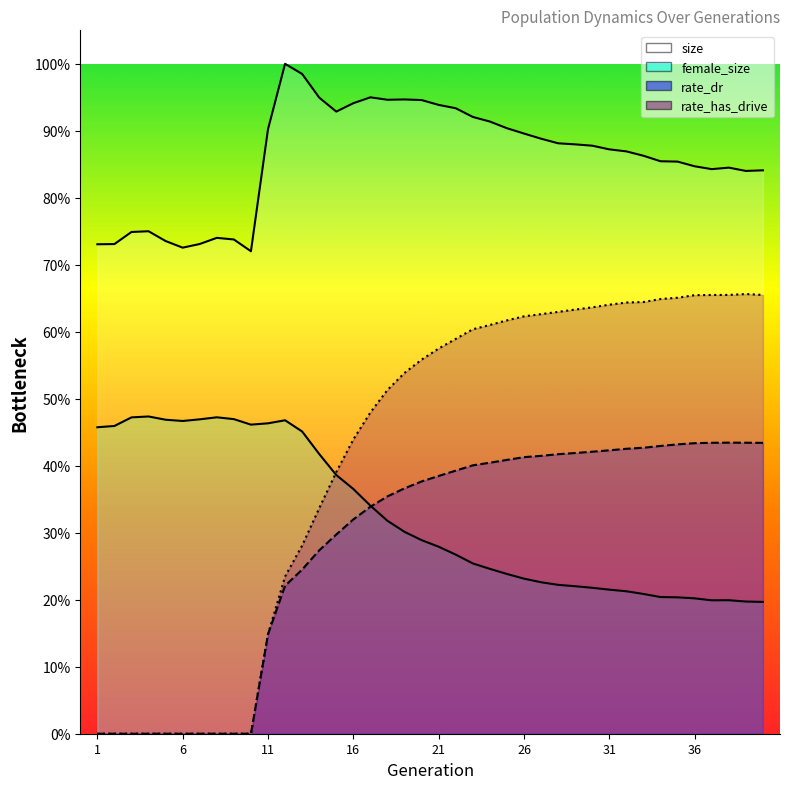

True or false: rate_has_drive and size cross at least once.

False